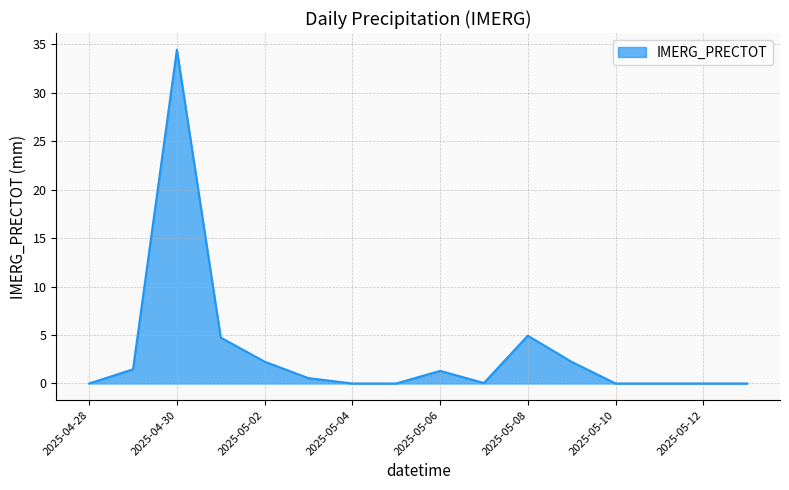

What is the difference between the maximum and minimum values?

34.4